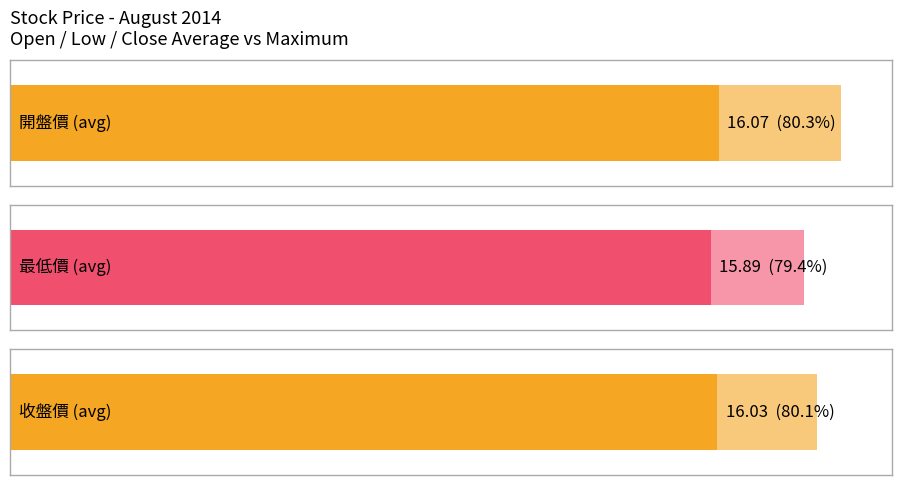

Which series has the largest range (max minus min)?

開盤價